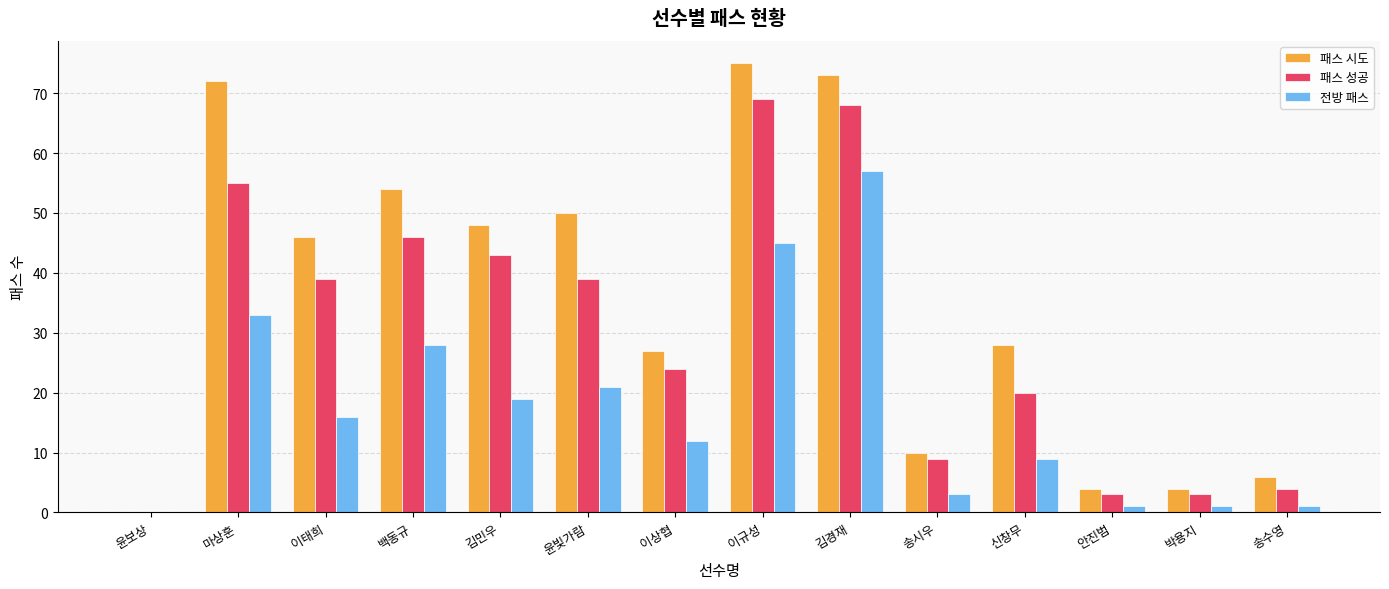

Reading right to left, transcribe all the data shown in this chart.

패스 시도: 송수영=6	박용지=4	안진범=4	신창무=28	송시우=10	김경재=73	이규성=75	이상협=27	윤빛가람=50	김민우=48	백동규=54	이태희=46	마상훈=72	윤보상=0
패스 성공: 송수영=4	박용지=3	안진범=3	신창무=20	송시우=9	김경재=68	이규성=69	이상협=24	윤빛가람=39	김민우=43	백동규=46	이태희=39	마상훈=55	윤보상=0
전방 패스: 송수영=1	박용지=1	안진범=1	신창무=9	송시우=3	김경재=57	이규성=45	이상협=12	윤빛가람=21	김민우=19	백동규=28	이태희=16	마상훈=33	윤보상=0